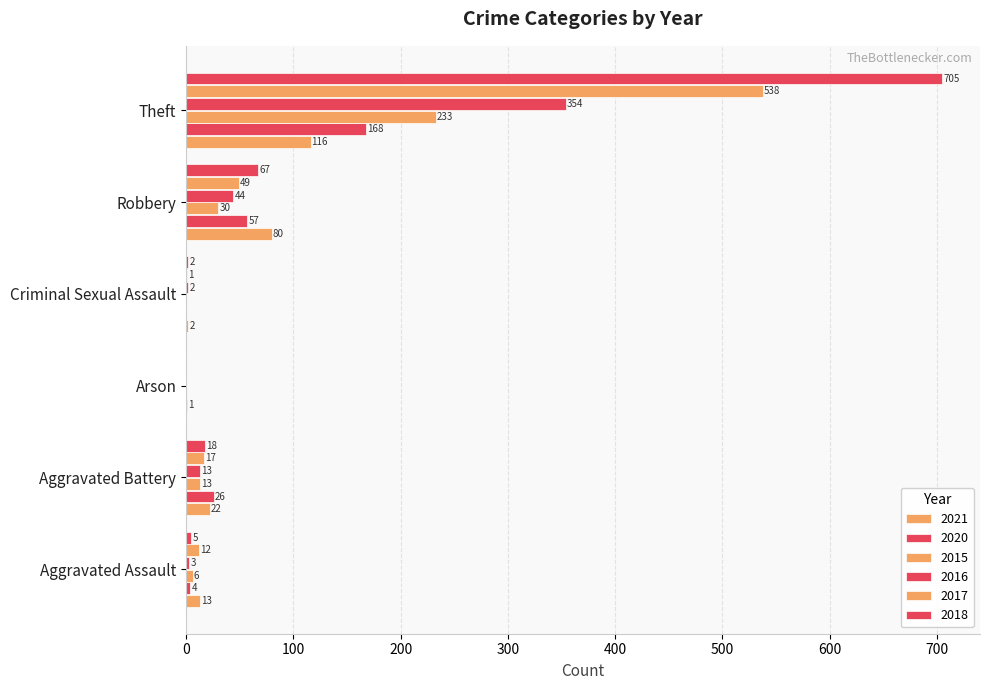

At which label does 2021 first exceed 22?

Robbery